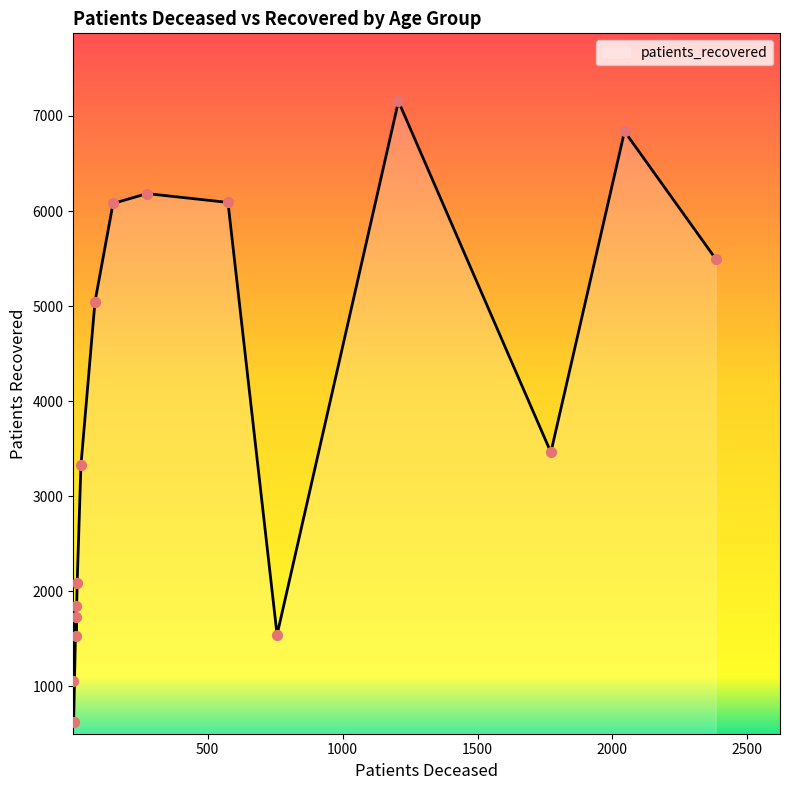

Between 75 - 79 and 45 - 49, which is larger?

75 - 79